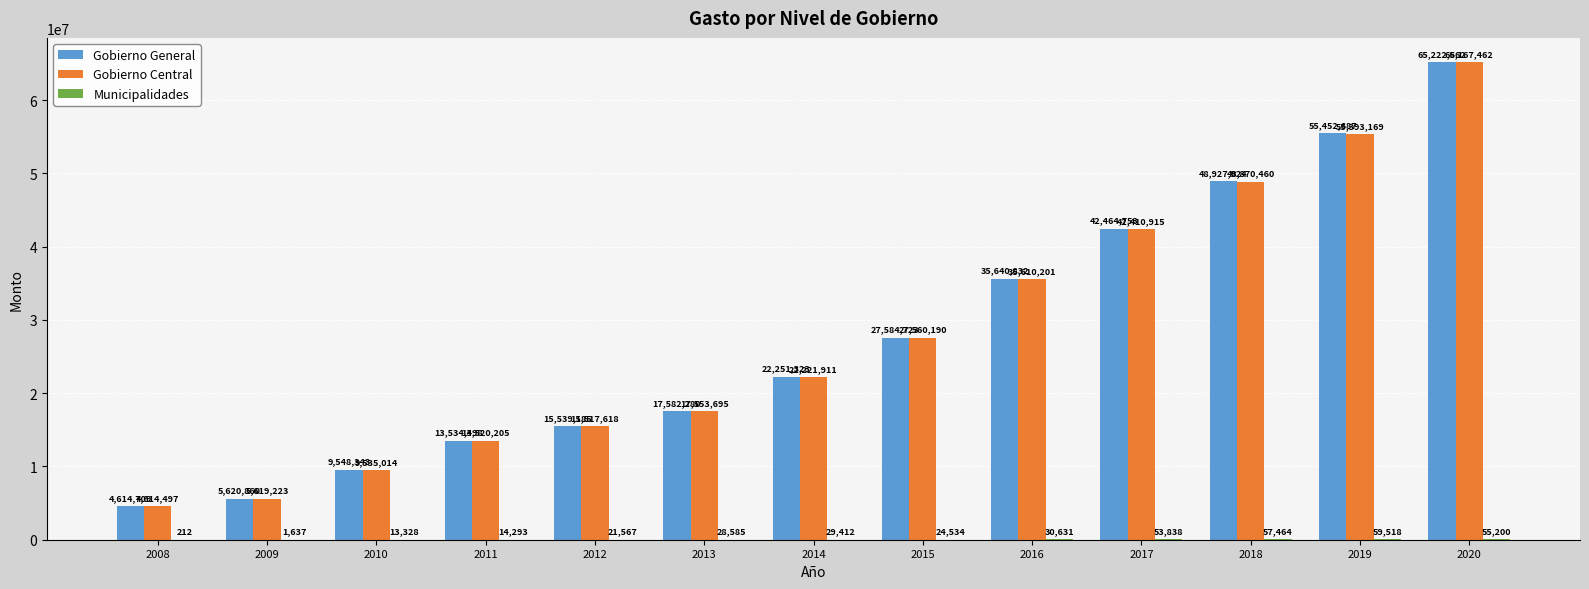

What is the total value across all series at 2012?

31078370